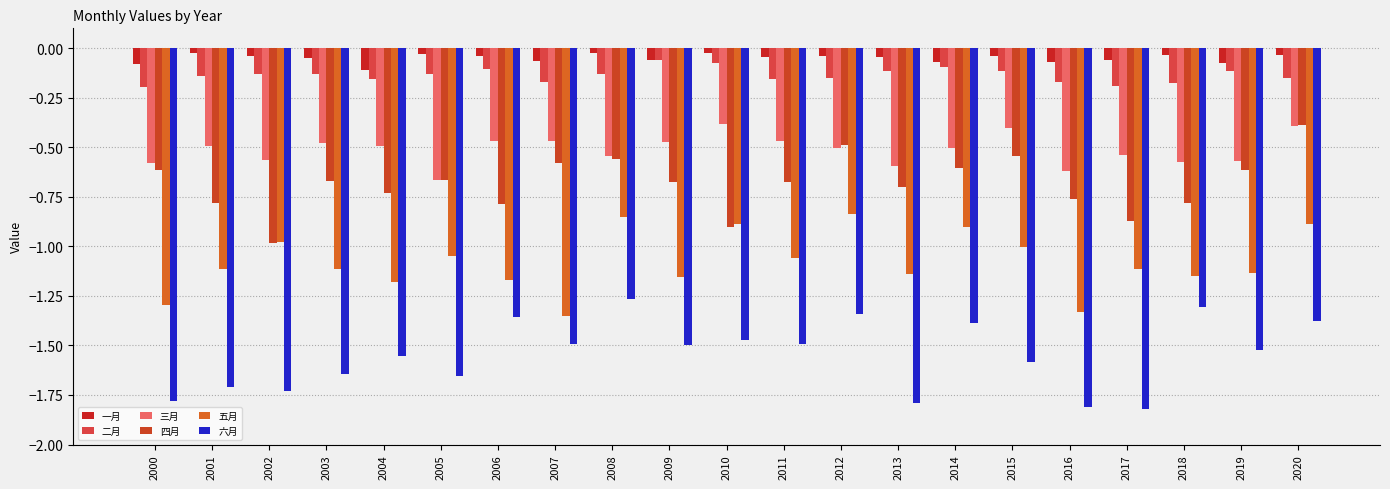

At 2011, list the series in order from smallest to largest.

六月, 五月, 四月, 三月, 二月, 一月